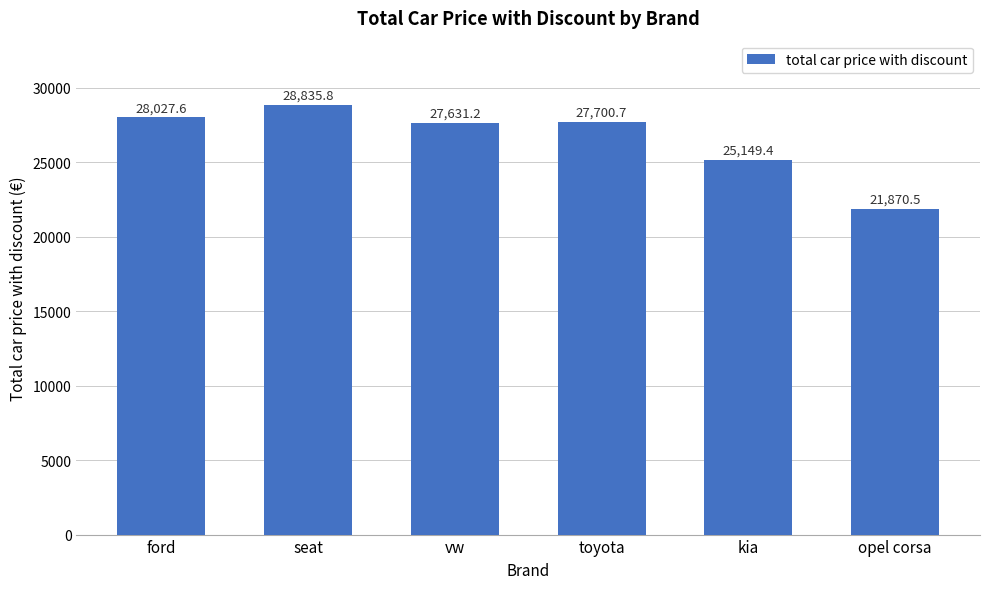

What is the value of the 2nd bar from the left?

28835.8